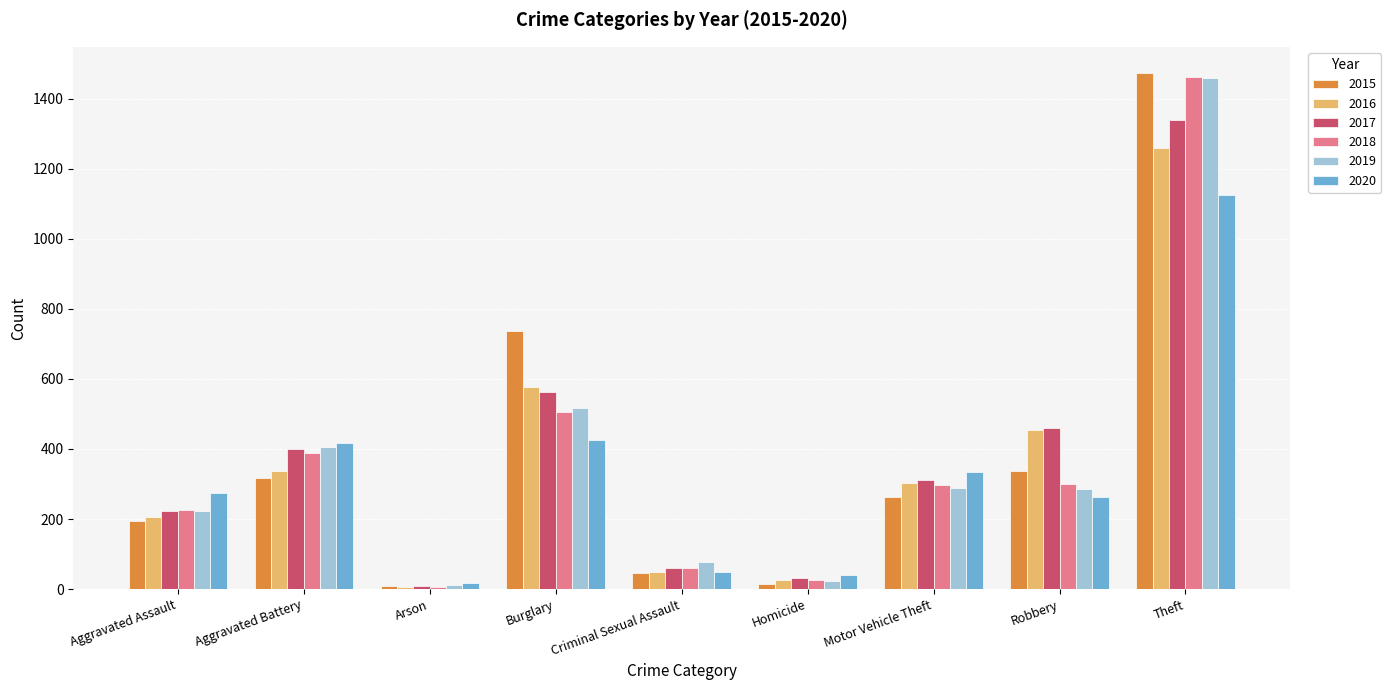

What is the sum of all 2019 values?

3294